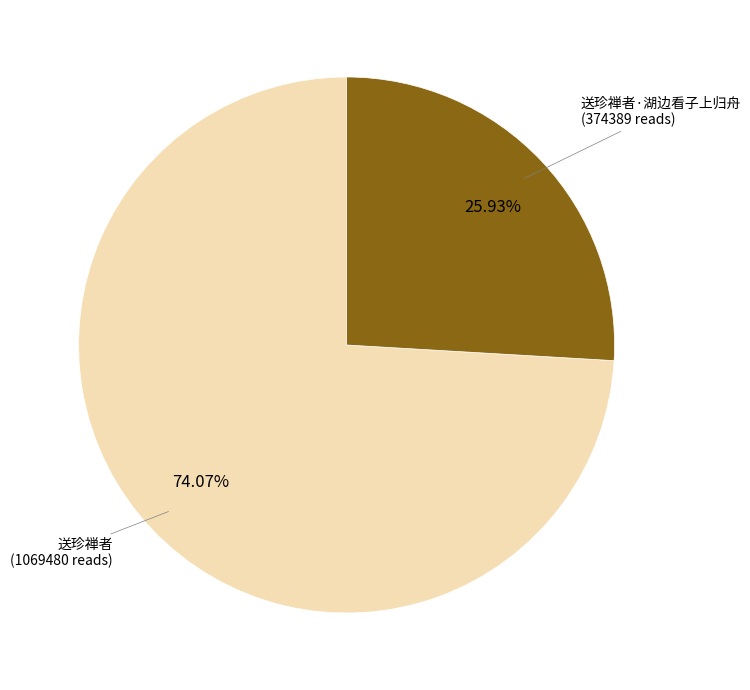

How many segments does this pie chart have?

2